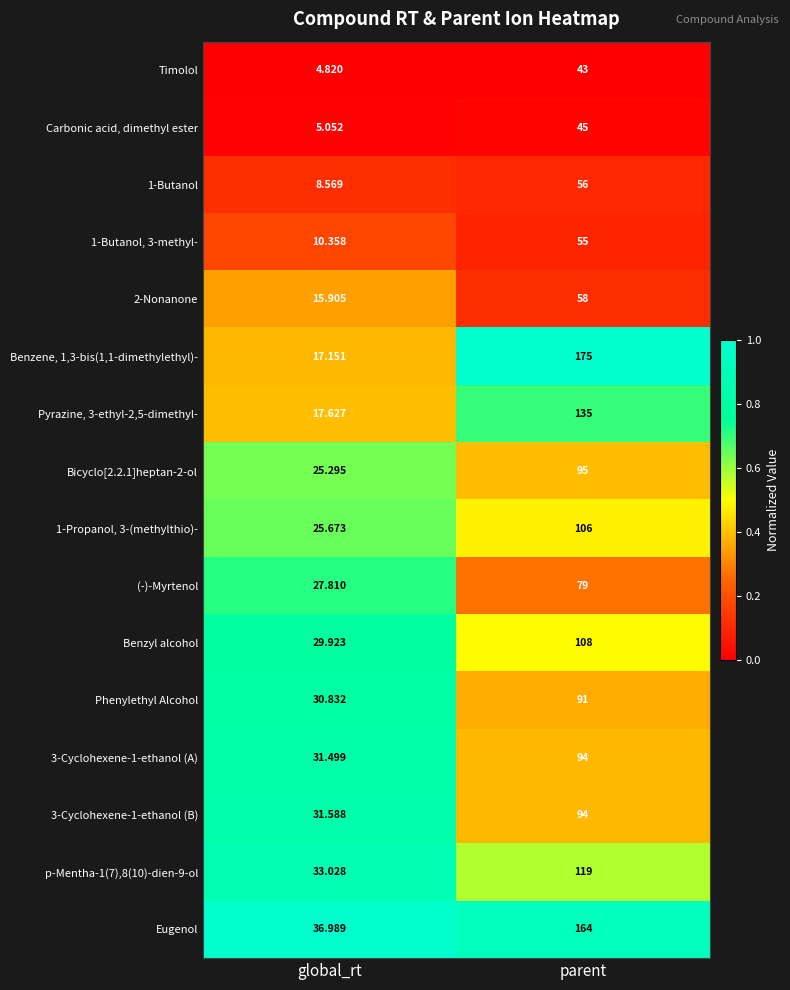

List the labels in order of Eugenol value, smallest first.

global_rt, parent